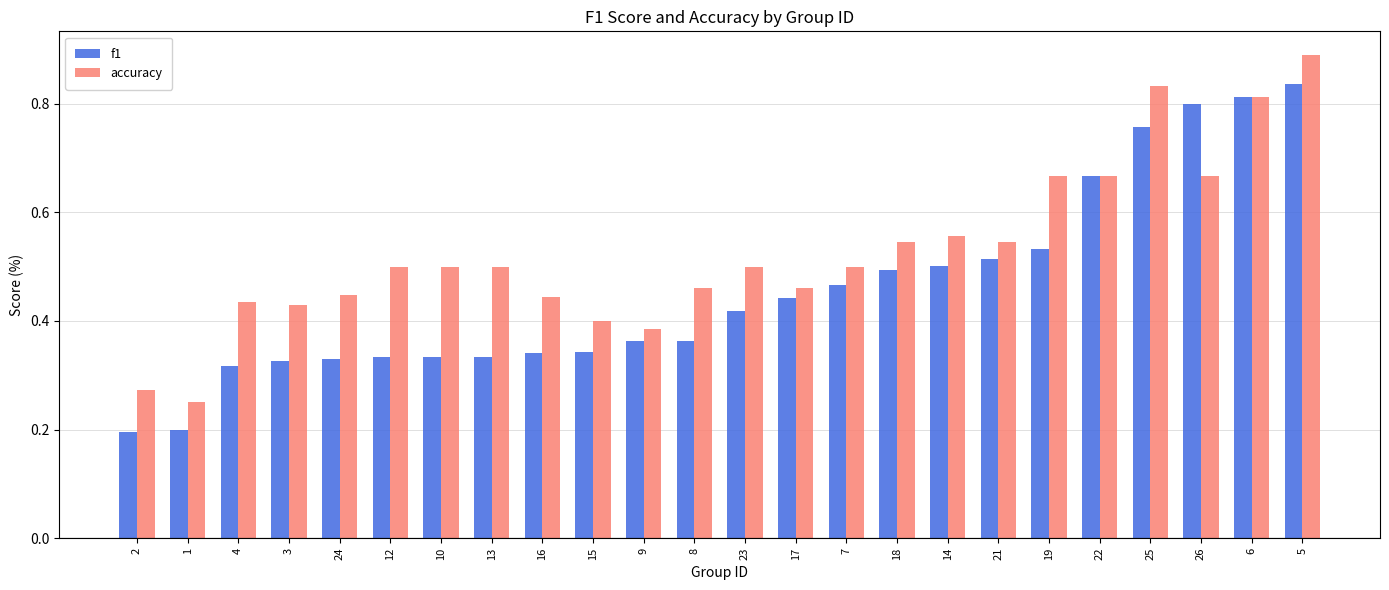

Is the value of f1 at 7 greater than the value of accuracy at 7?

No